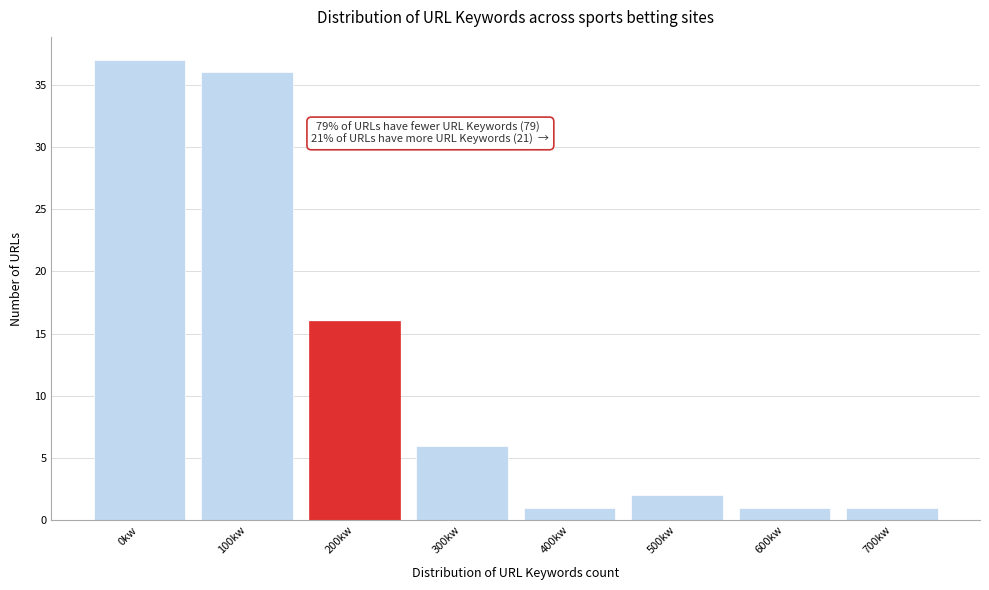

Reading left to right, transcribe all the data shown in this chart.

37	36	16	6	1	2	1	1